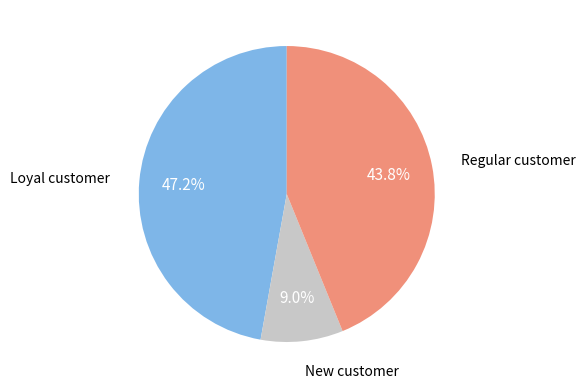

Does any single category account for the majority?

No